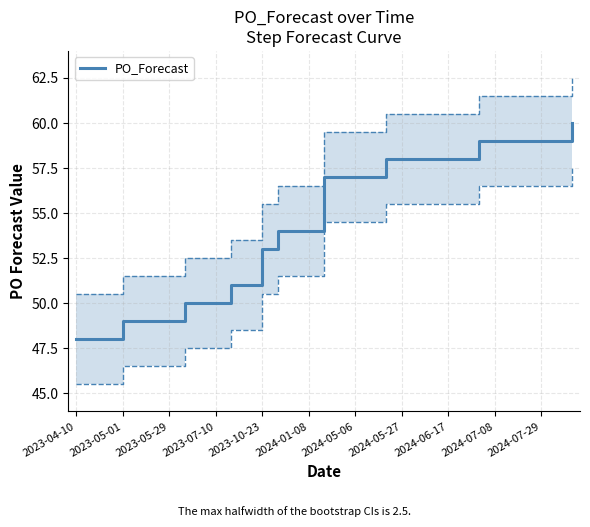

Reading left to right, list all the values displayed in this chart.

48	48	48	49	49	49	49	50	50	50	51	51	53	54	54	54	57	57	57	57	58	58	58	58	58	58	59	59	59	59	59	59	60